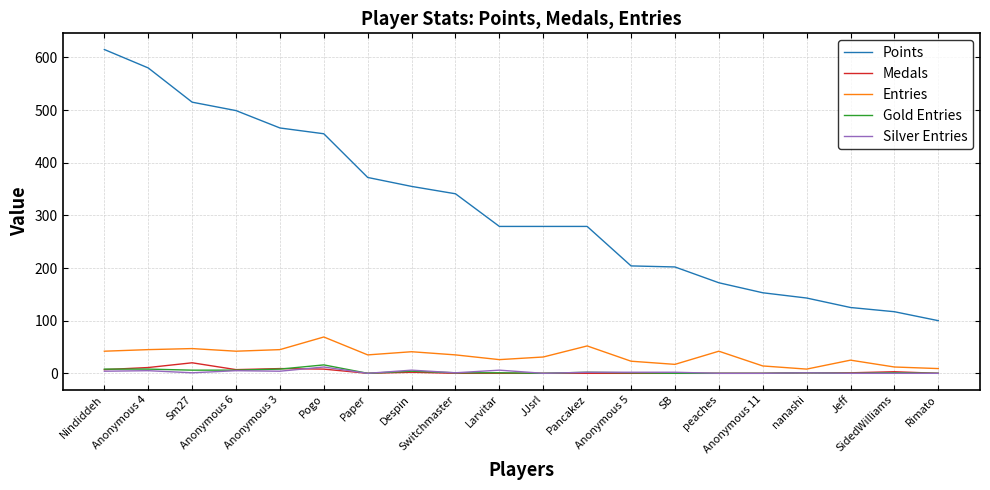

What is the difference between the maximum and minimum values in the Points series?

515